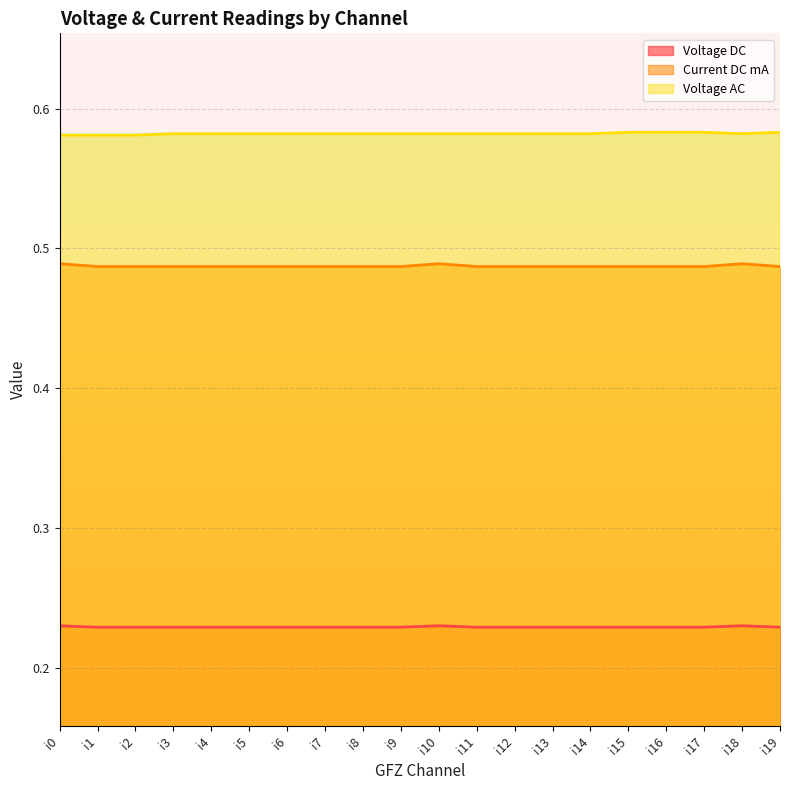

What is the sum of all Voltage AC values?

11.6